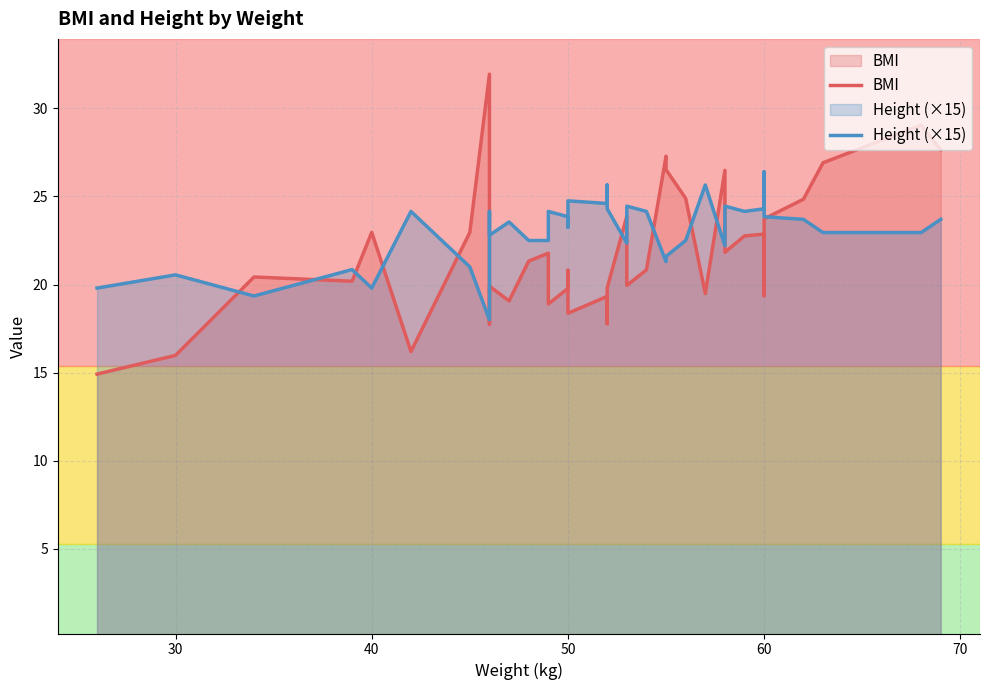

Where is BMI nearest to the value 23?

40